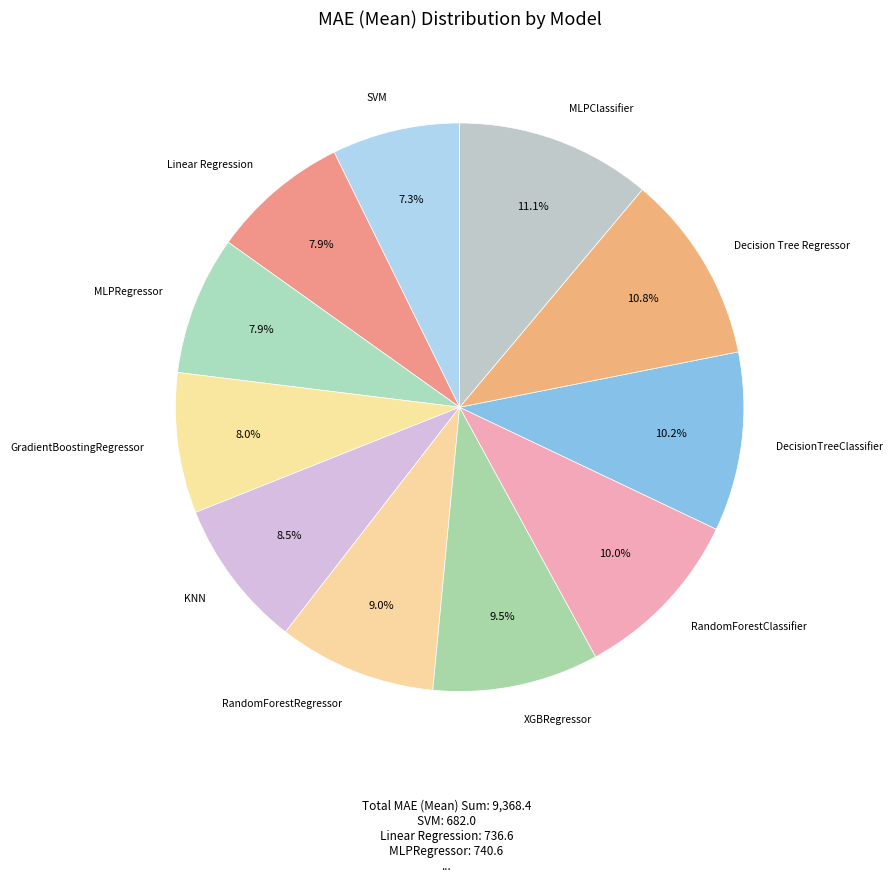

Between XGBRegressor and MLPRegressor, which is larger?

XGBRegressor